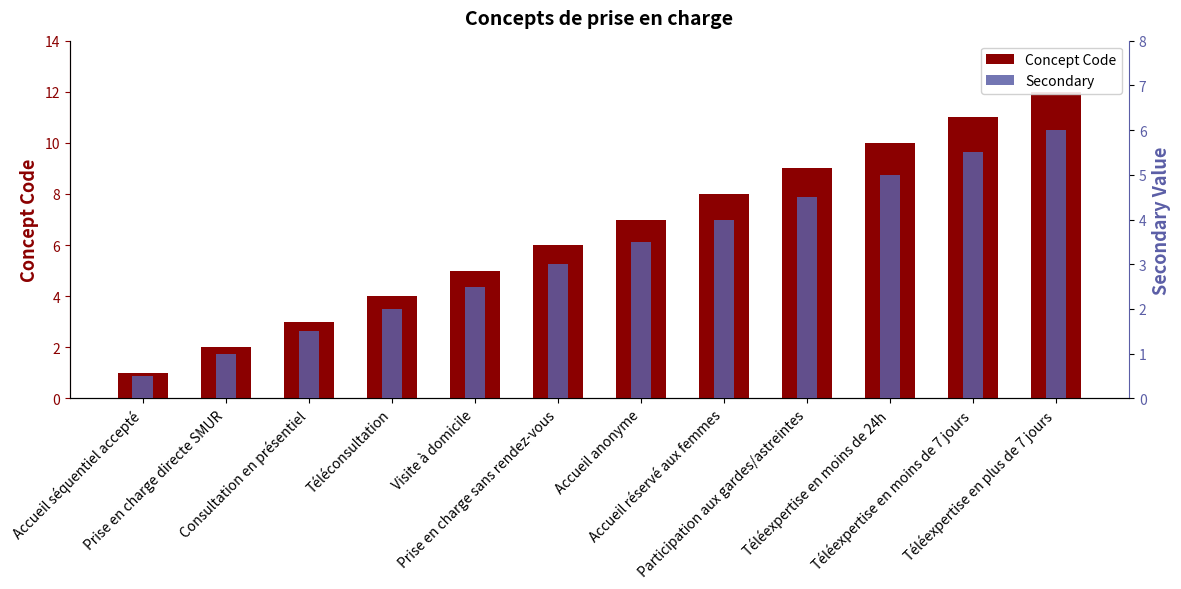

What is the value of the Concept Code bar at the 10th from the left?

10.0